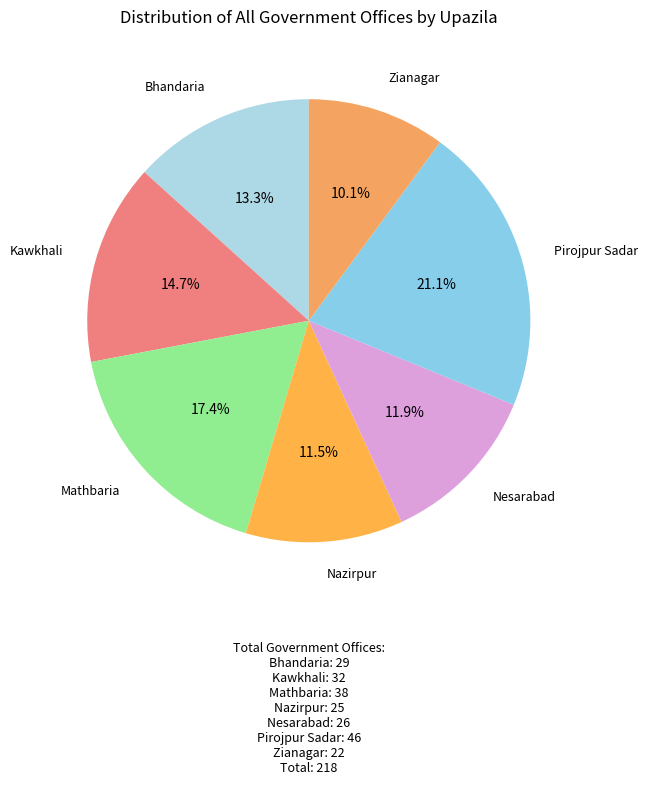

Which has a higher value, Bhandaria or Nesarabad?

Bhandaria